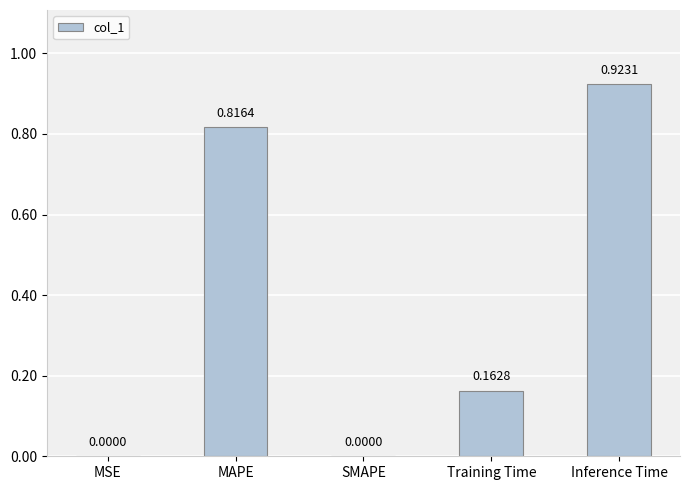

Which has a higher value, Inference Time or MSE?

Inference Time